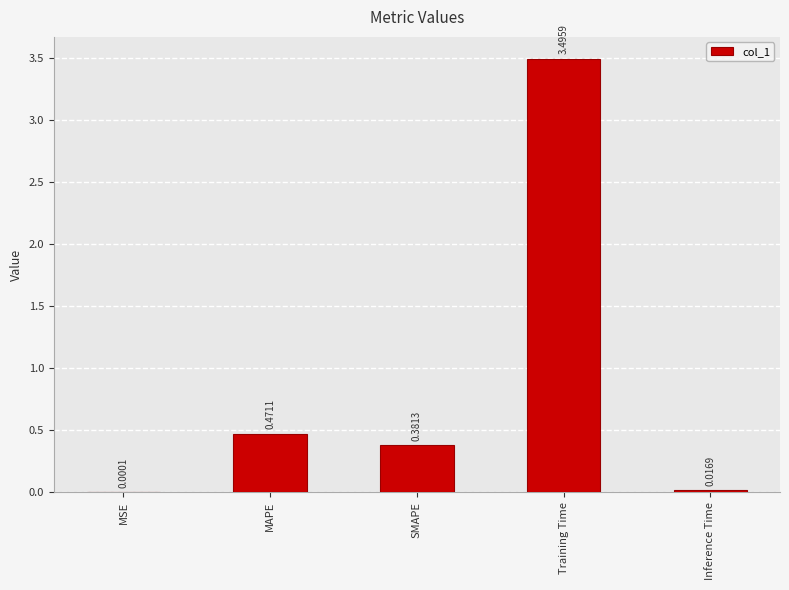

What is the change in value from SMAPE to Inference Time?

-0.4